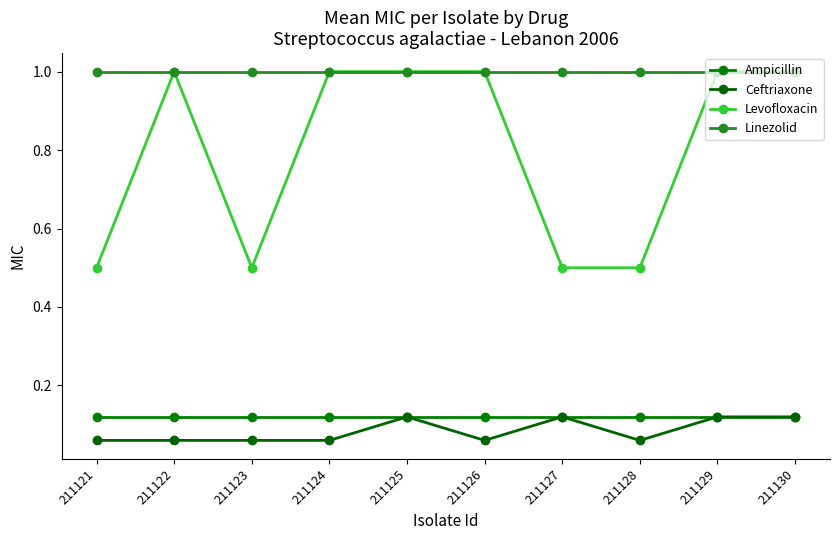

How many lines are shown in the chart?

4